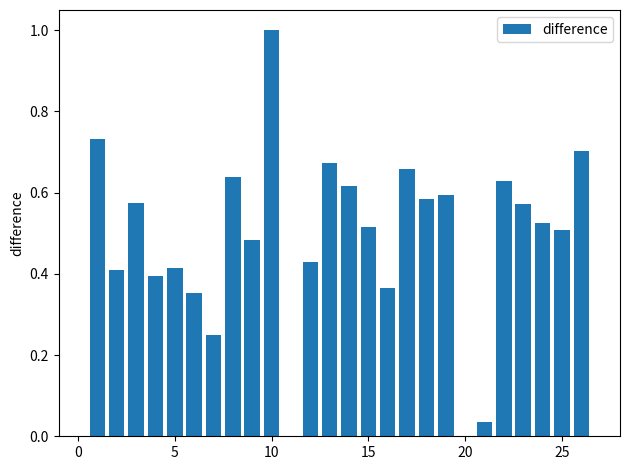

What is the sum of all values?

12.7